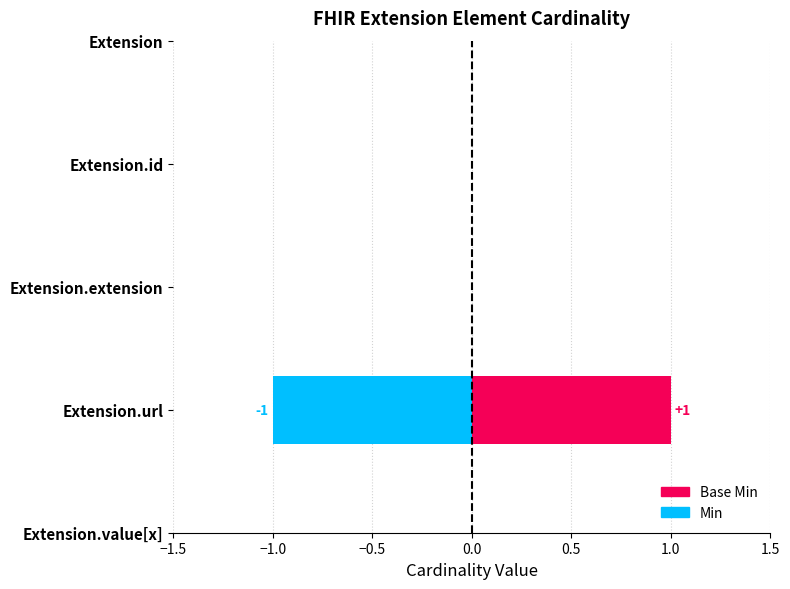

At how many categories does at least one series exceed 0?

1